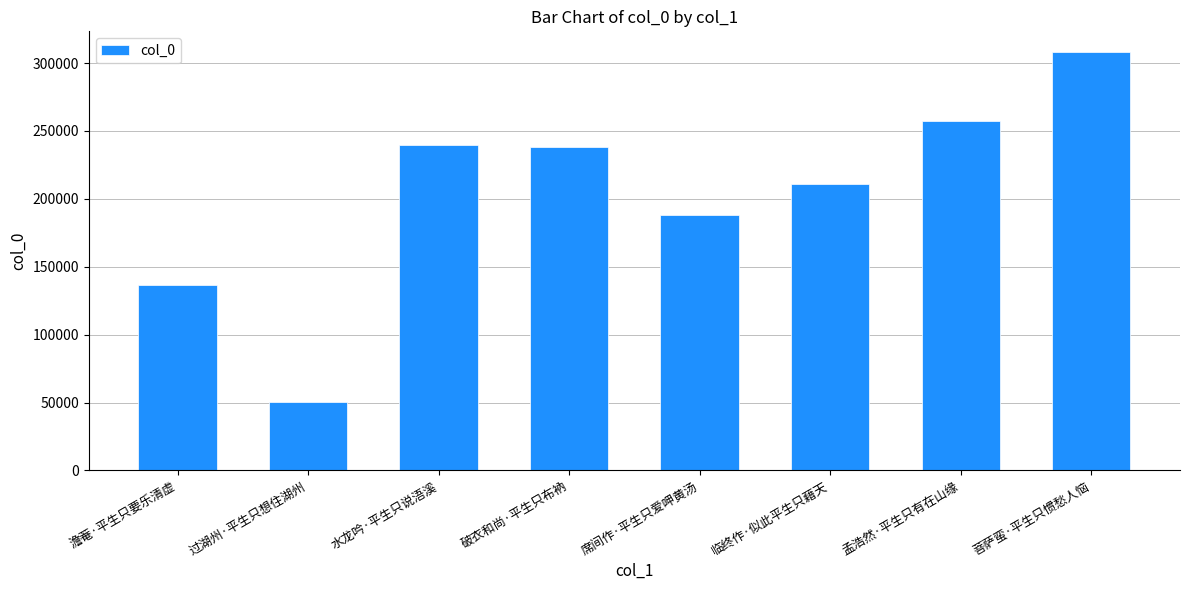

What is the greatest value displayed?

307929